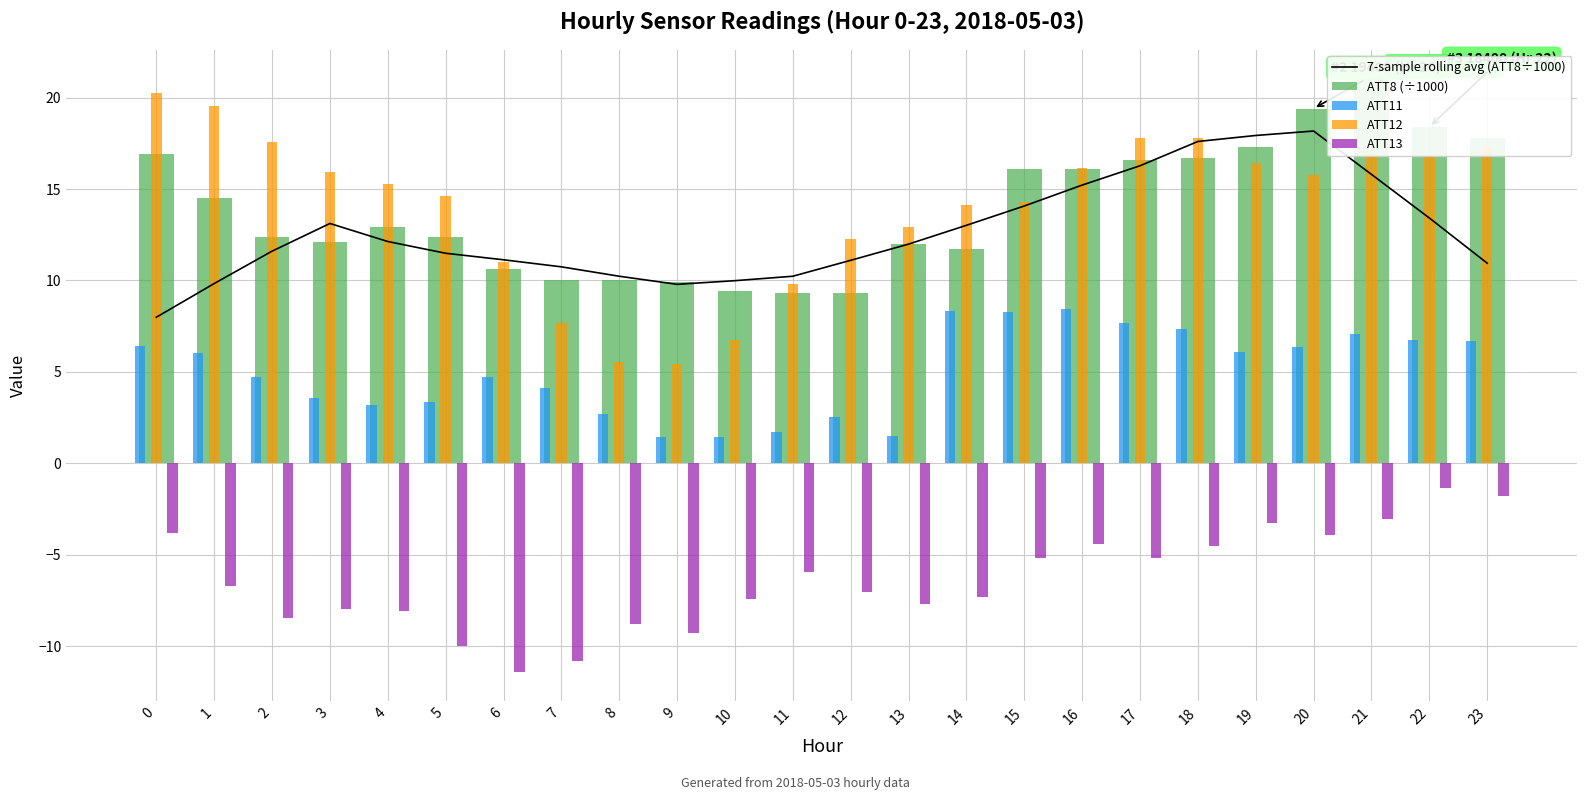

Is the value of ATT12 at 15 greater than the value of ATT8 (÷1000) at 23?

No